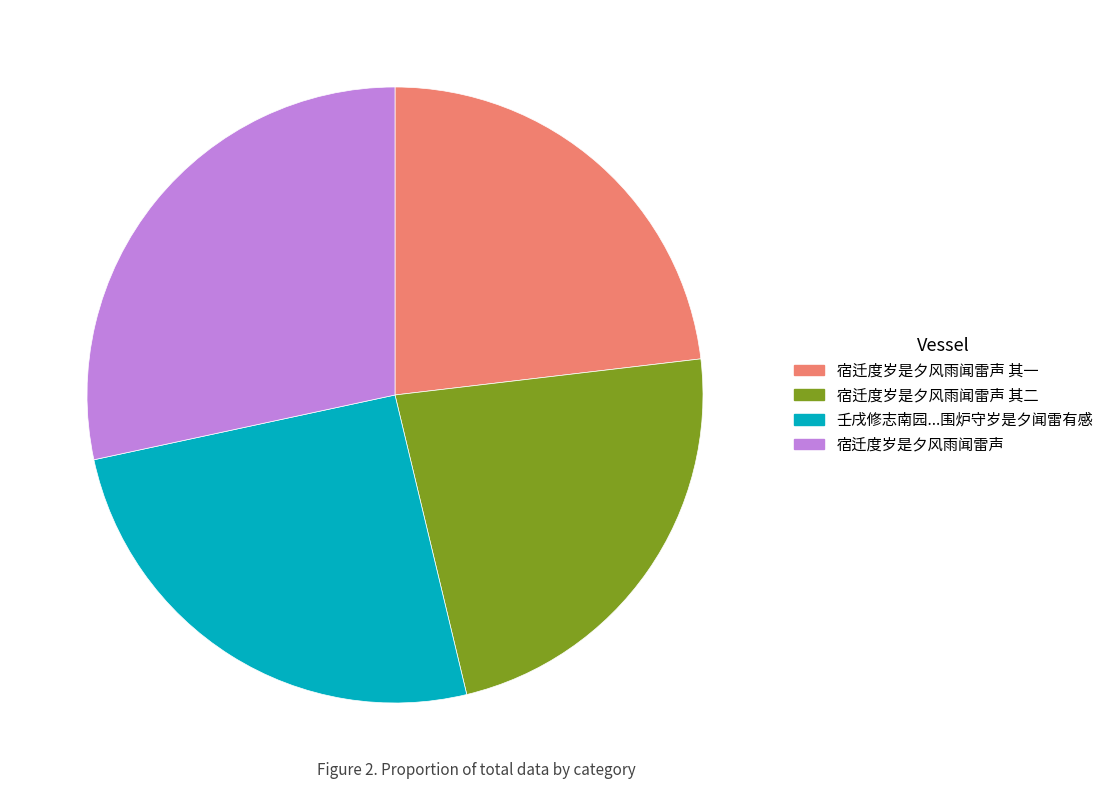

Is there any slice that represents more than half of the pie?

No